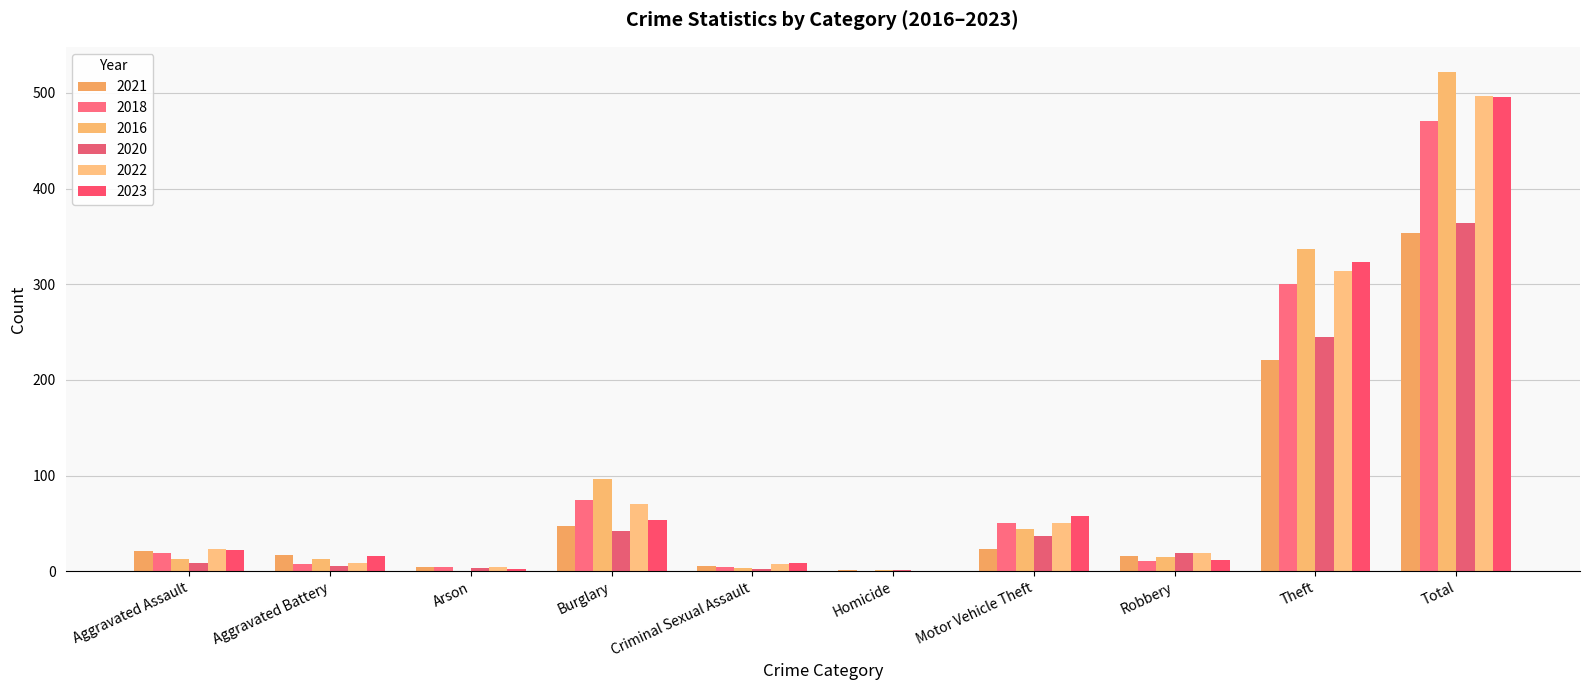

The 2020 series shows 17 at Motor Vehicle Theft. True or false?

False